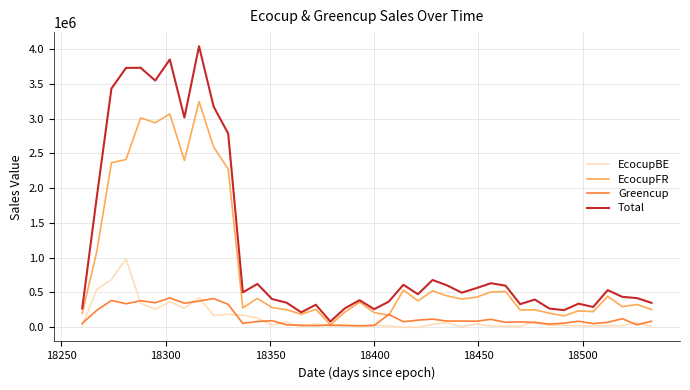

At how many categories does at least one series exceed 2629100?

9